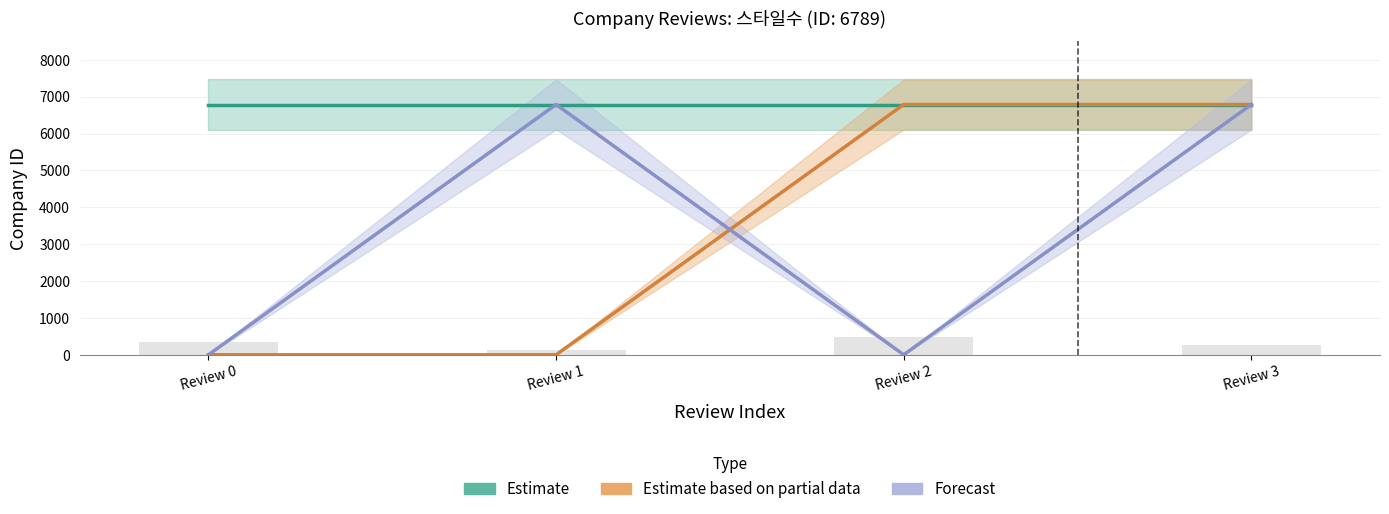

The Forecast series shows -2659 at Review 0. True or false?

False